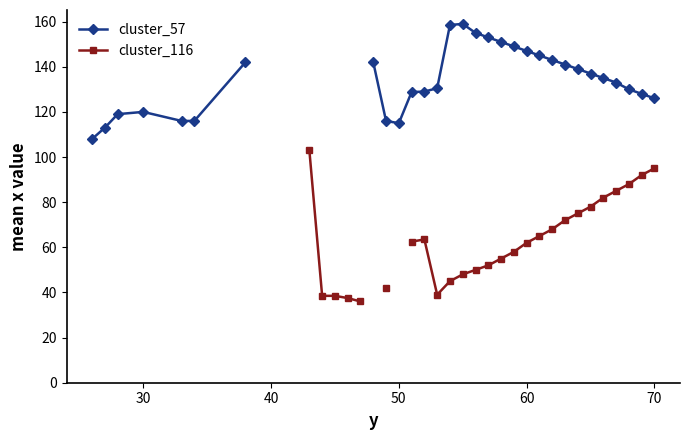

True or false: cluster_57 has a value of 100.2 at 60.

False